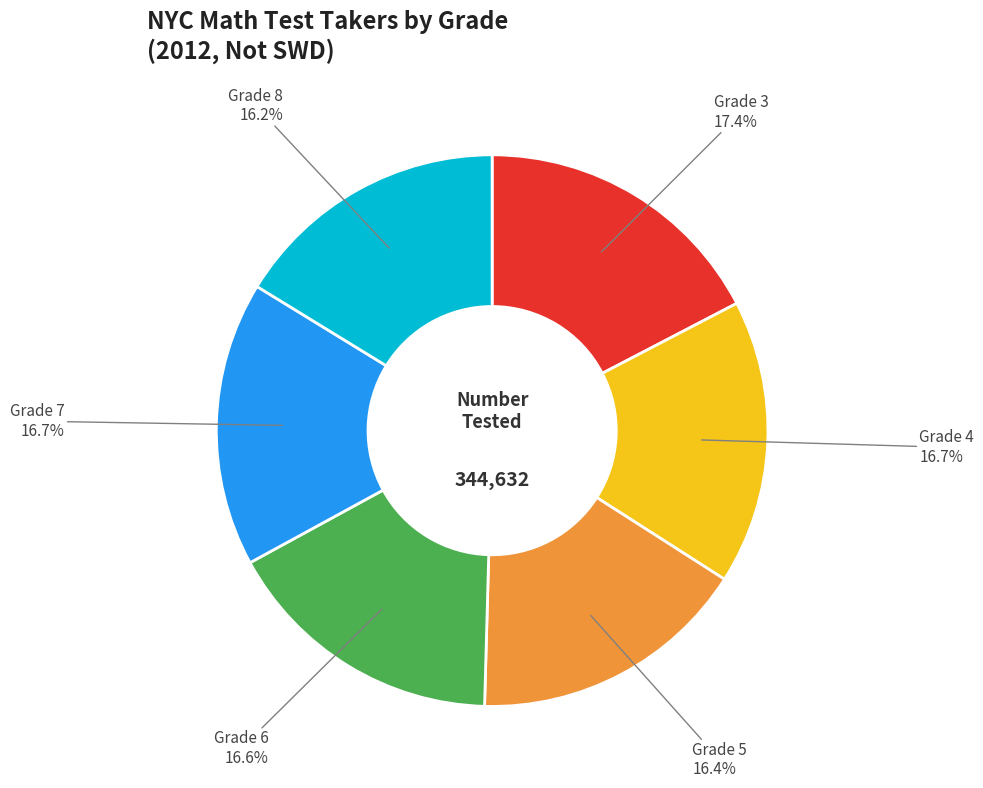

Is there any slice that represents more than half of the pie?

No